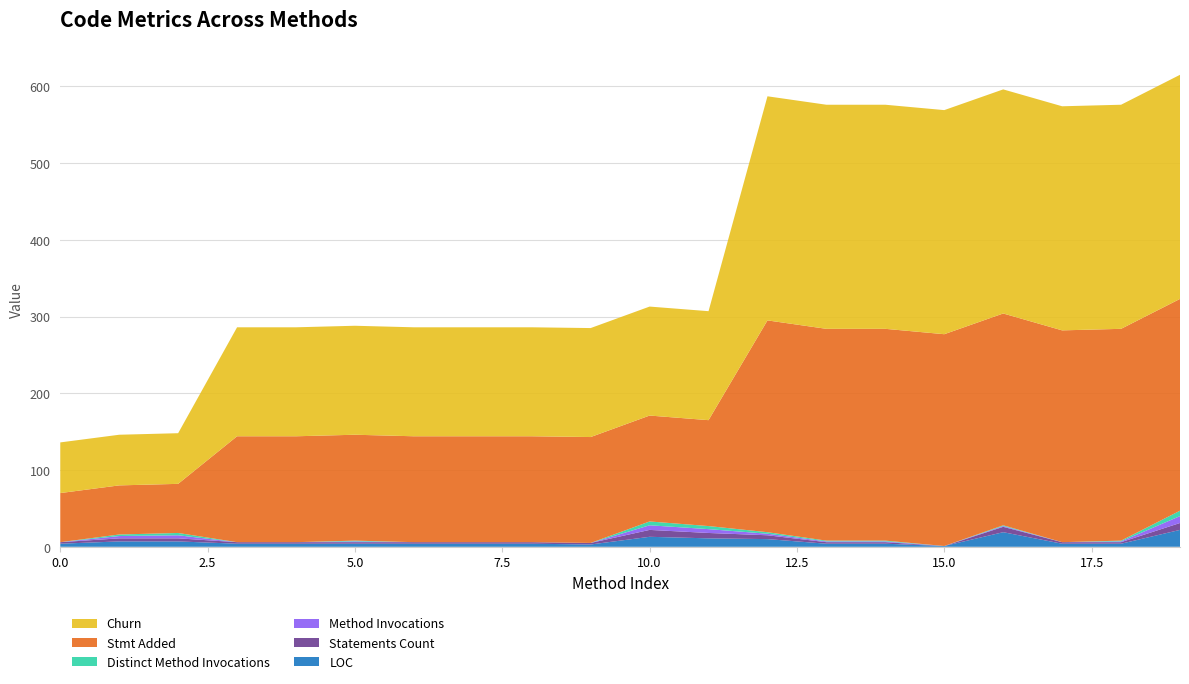

Reading left to right, list all the values displayed in this chart.

LOC: 4	7	7	4	4	4	4	4	4	3	13	11	10	4	4	1	19	4	4	22
Statements Count: 2	4	4	2	2	2	2	2	2	2	9	7	5	2	2	0	7	2	2	9
Method Invocations: 0	3	4	0	0	1	0	0	0	0	6	5	2	1	1	0	1	0	1	9
Distinct Method Invocations: 0	2	3	0	0	1	0	0	0	0	5	4	2	1	1	0	1	0	1	7
Stmt Added: 64	64	64	138	138	138	138	138	138	138	138	138	276	276	276	276	276	276	276	276
Churn: 66	66	66	142	142	142	142	142	142	142	142	142	292	292	292	292	292	292	292	292